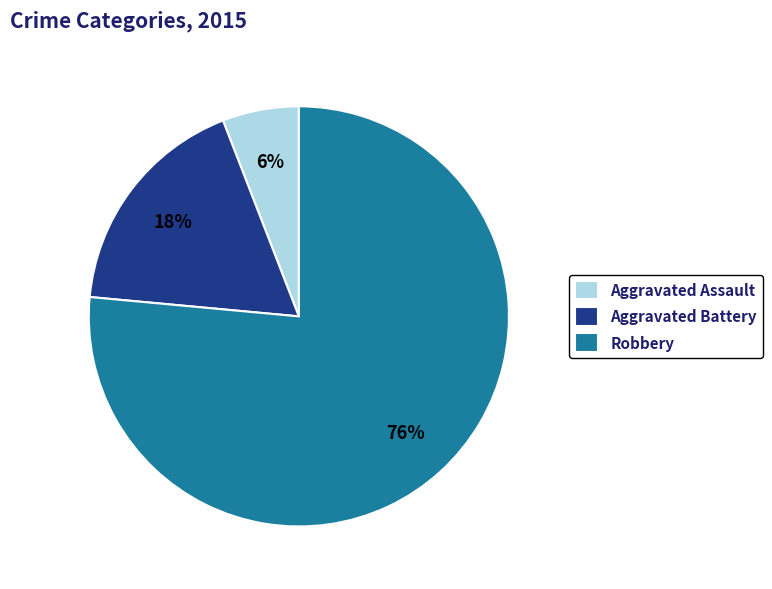

To the nearest percent, what is the combined percentage of Robbery and Aggravated Battery?

94%